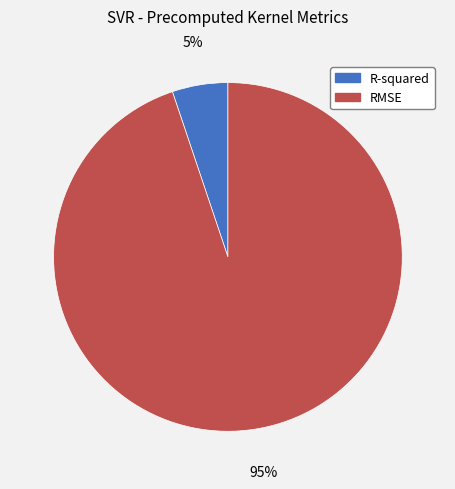

The RMSE slice represents 86% of the pie. True or false?

False